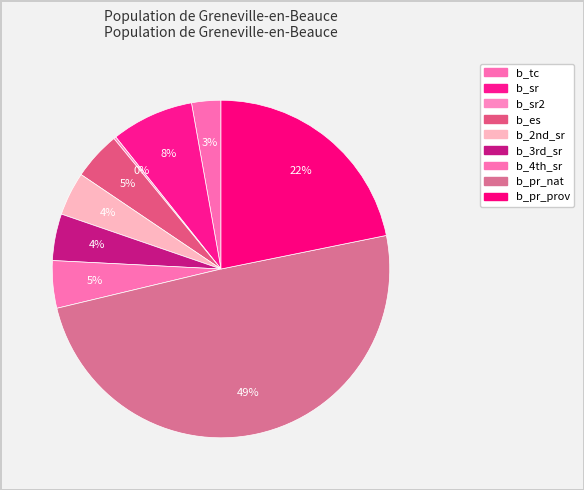

To the nearest percent, what is the difference between the largest and smallest slice percentages?

49%